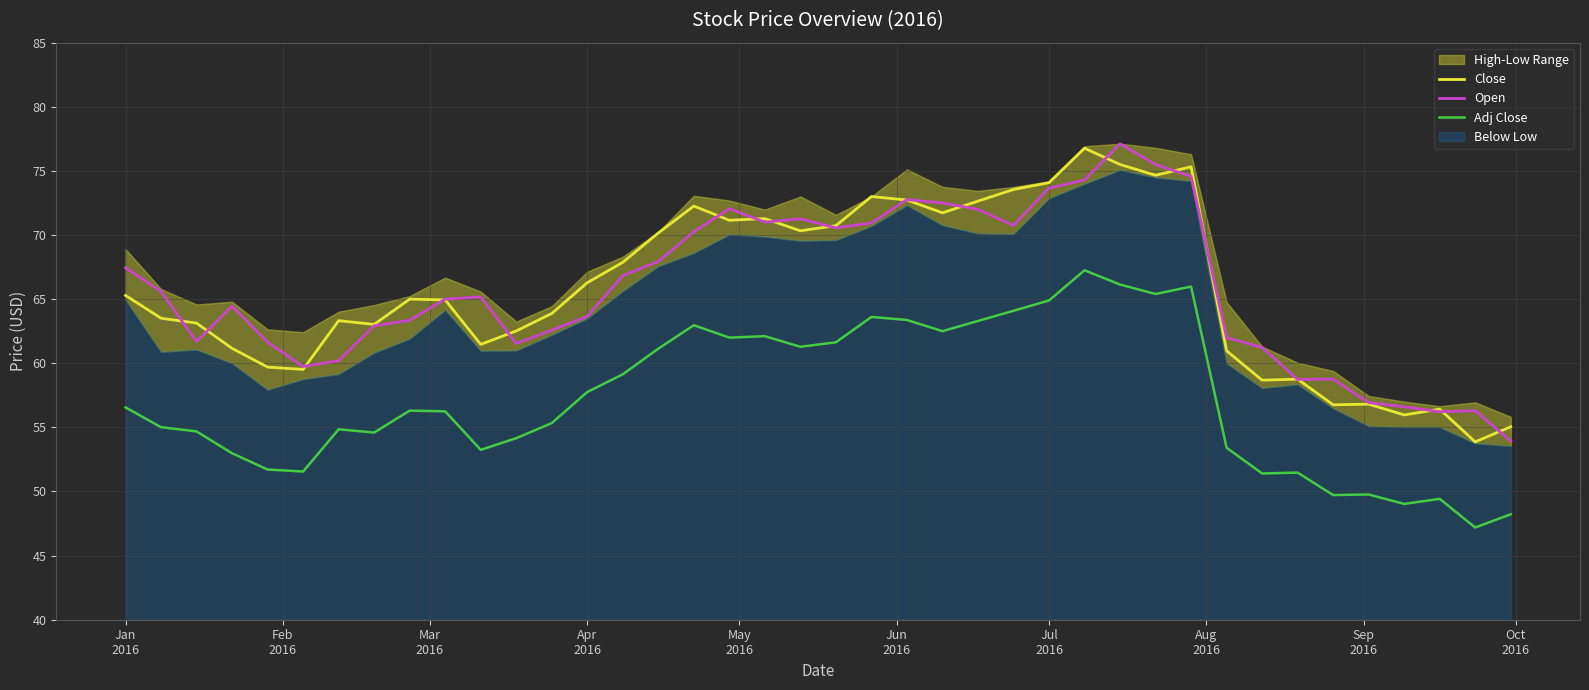

What is the maximum value for Open?

77.1